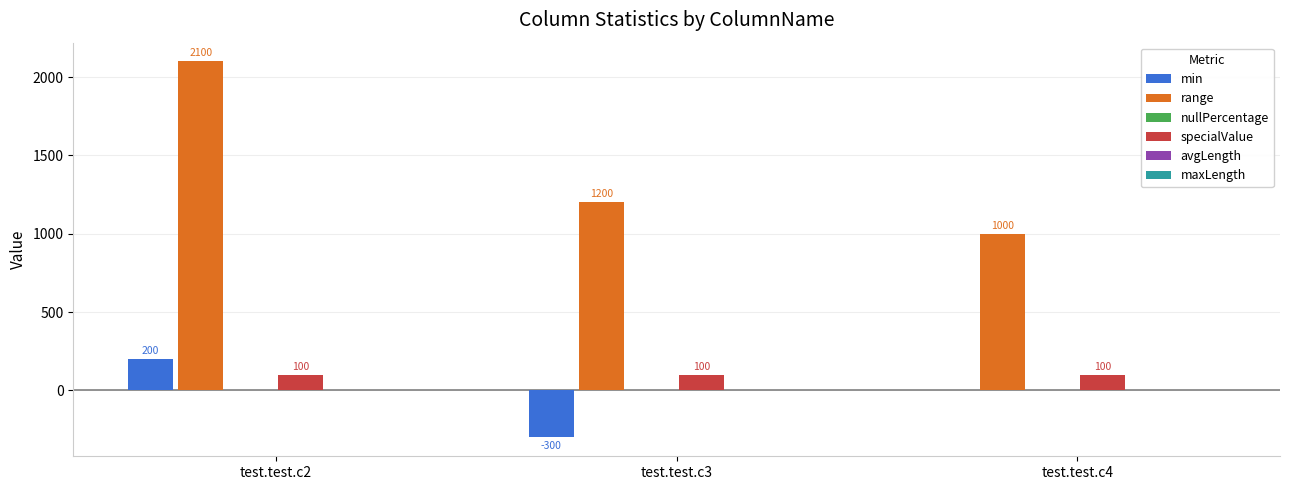

Where does the range series first go above 1200?

test.test.c2